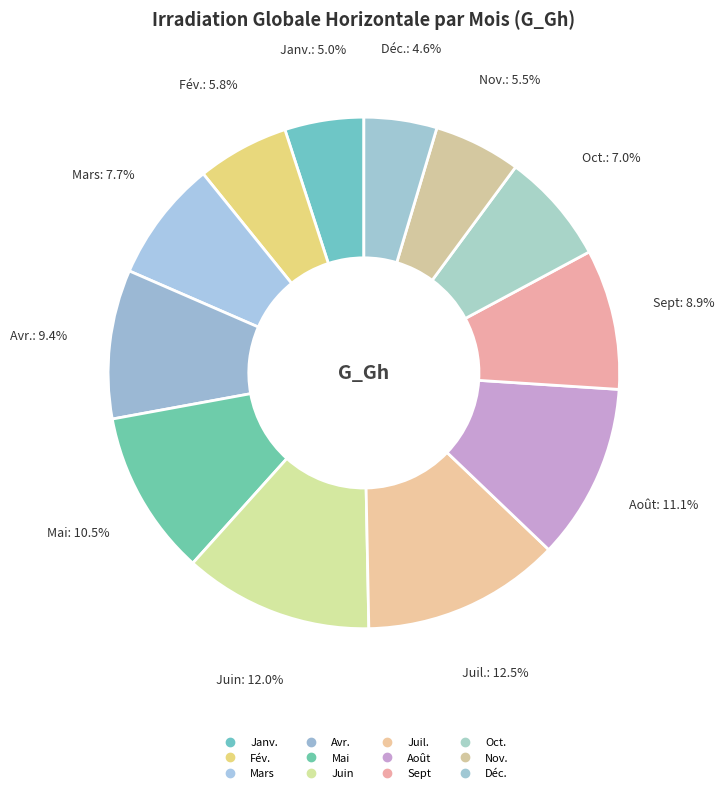

Which slice is the smallest?

Déc.